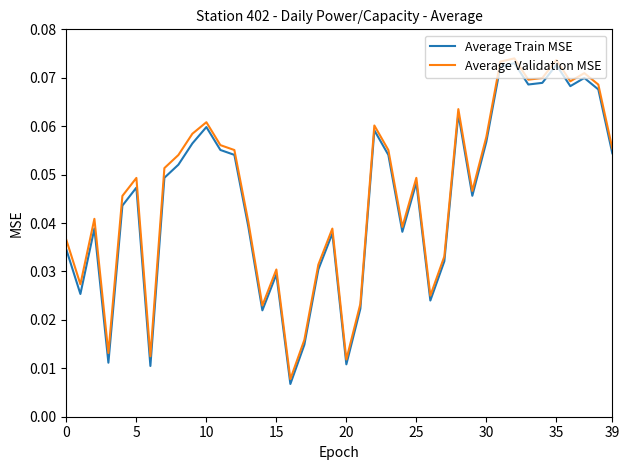

True or false: Average Validation MSE has a value of 0.0 at 10.

False